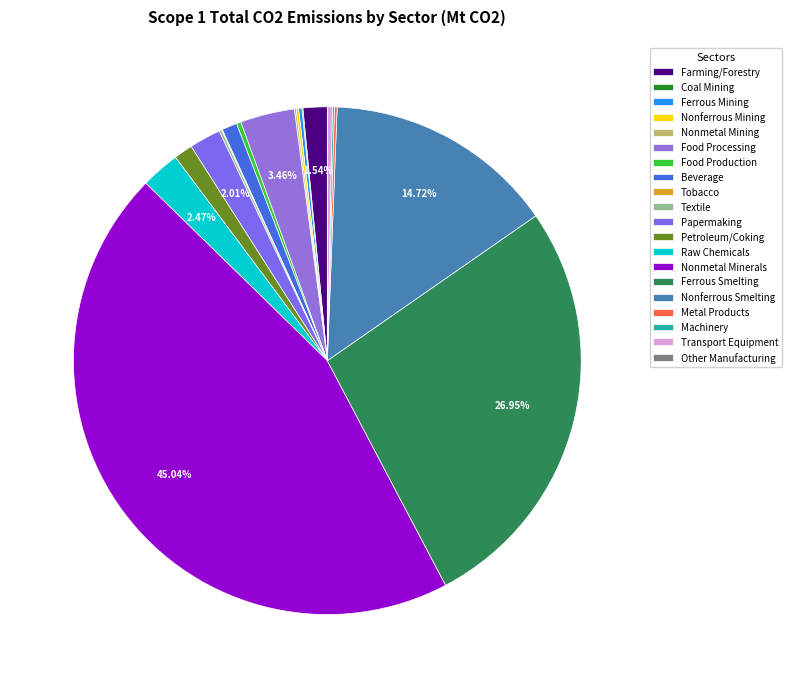

To the nearest percent, what is the average slice percentage?

5%